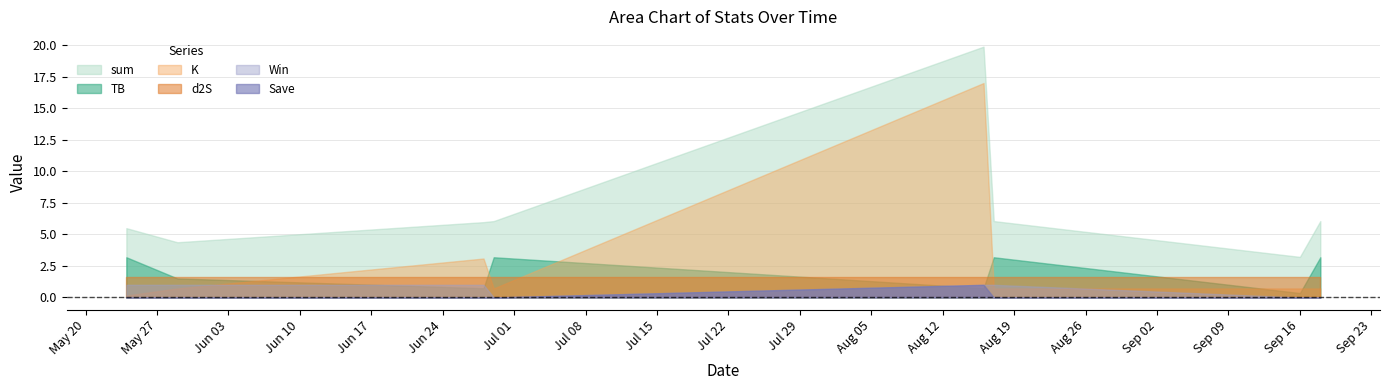

Which series has the largest range (max minus min)?

K